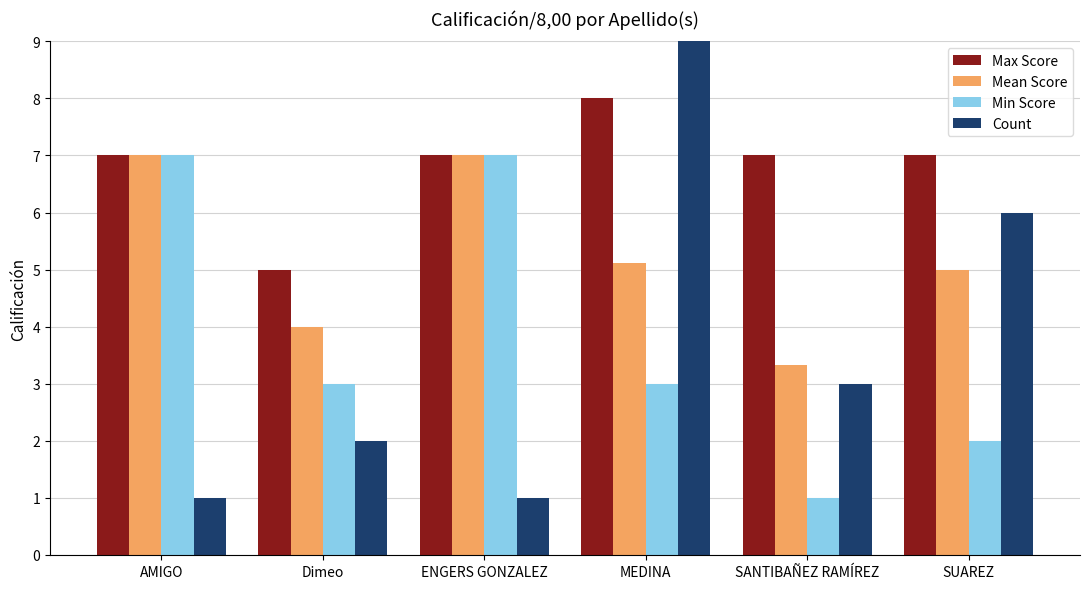

How many Count values are between 1 and 6?

5